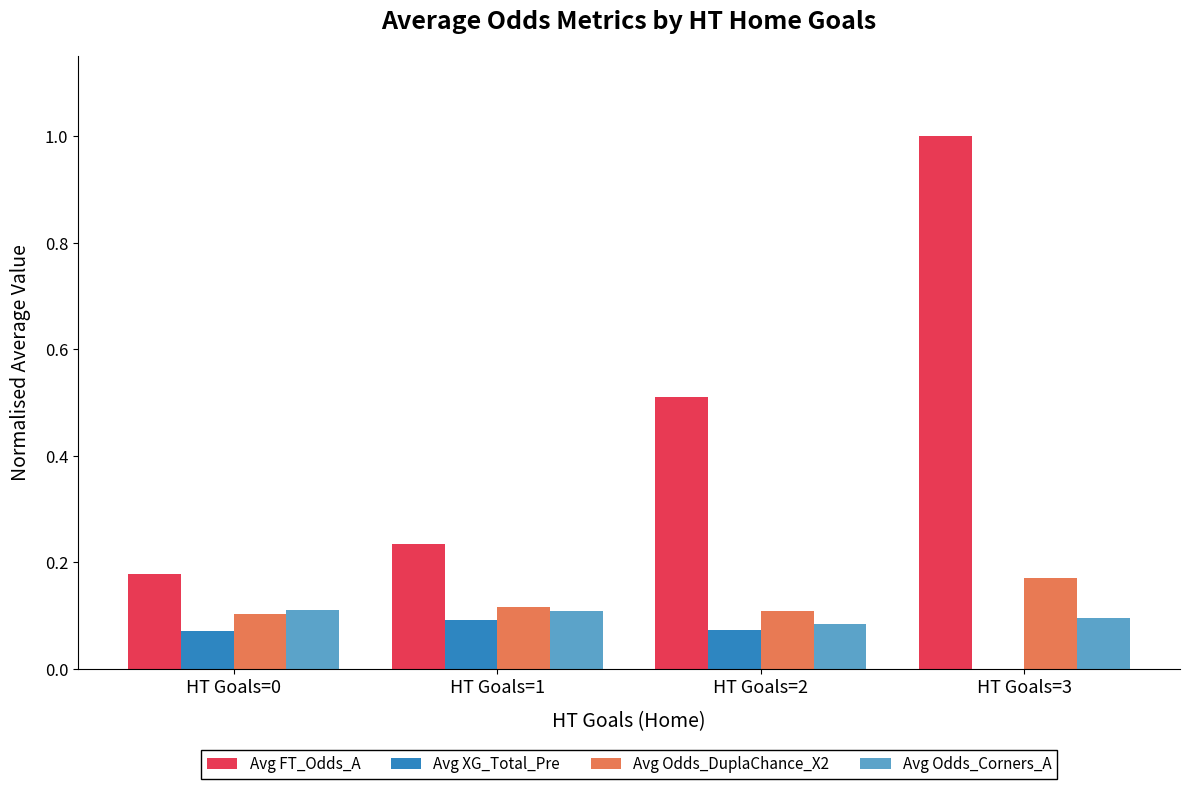

How many positive values does the Avg XG_Total_Pre series have?

3